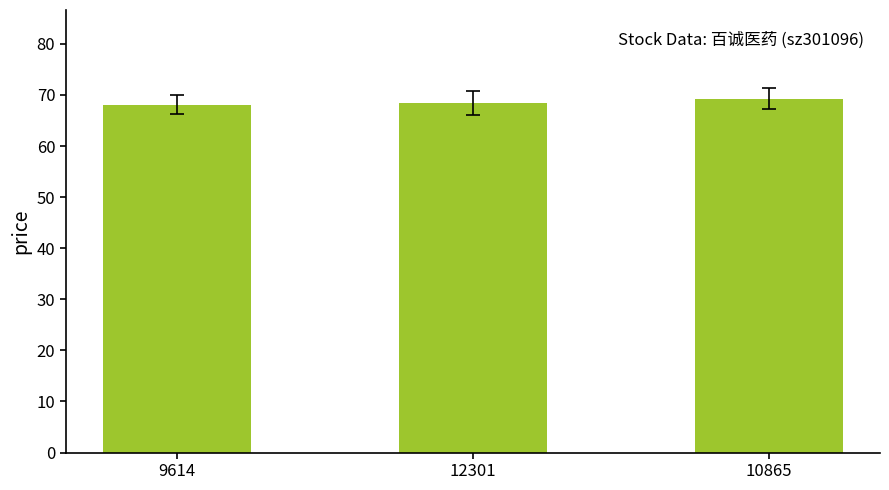

How many bars are there in total?

3